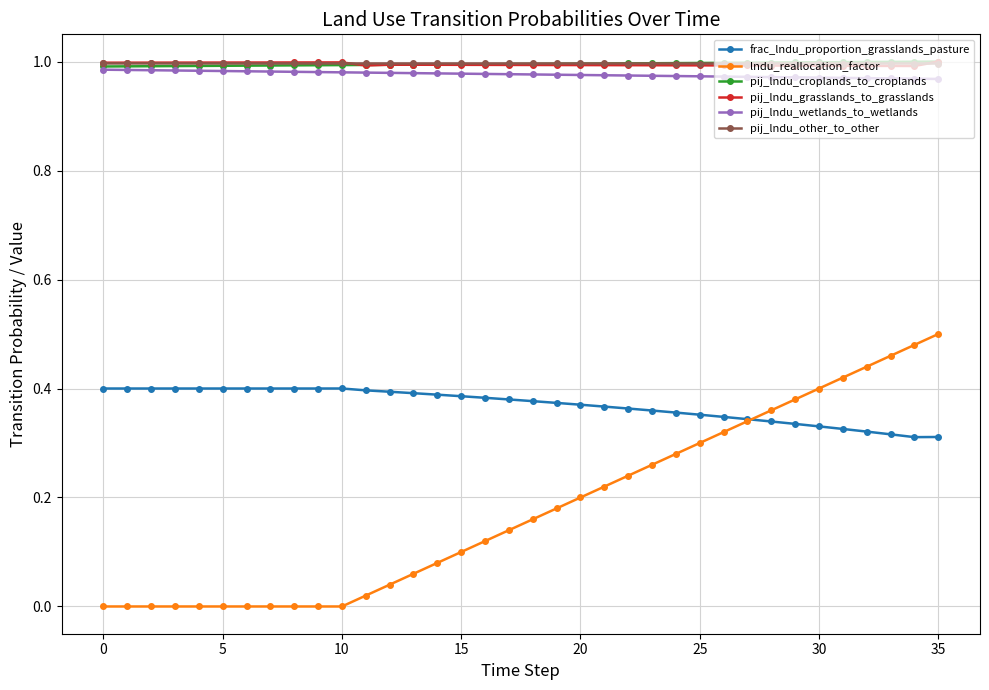

How many lines are shown in the chart?

6